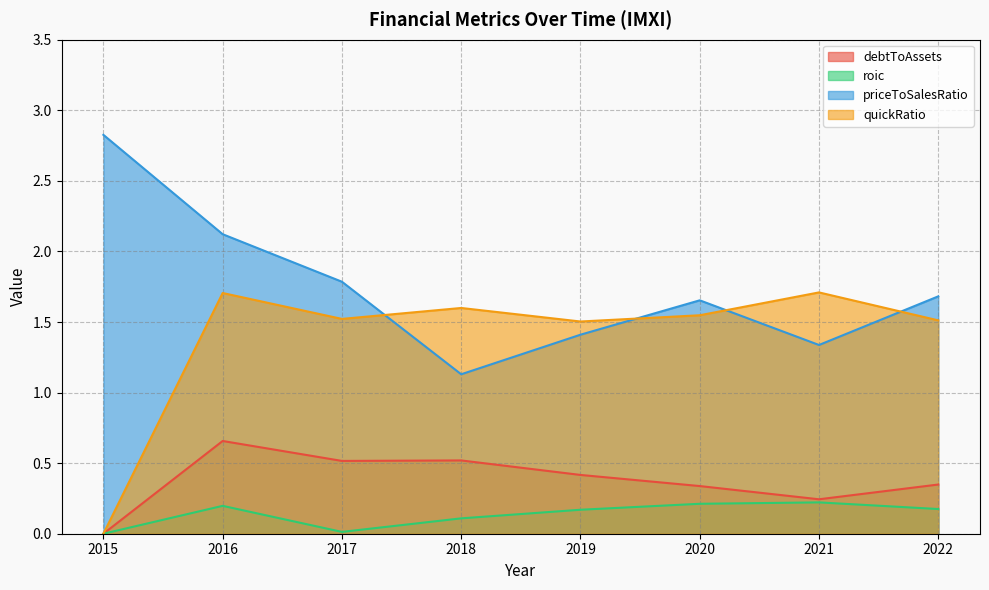

In priceToSalesRatio, how many points are higher than both neighbors (excluding endpoints)?

1